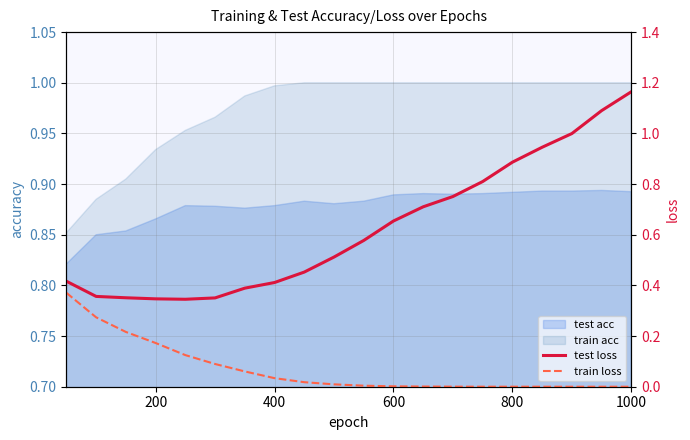

True or false: test loss and train loss intersect in this chart.

False